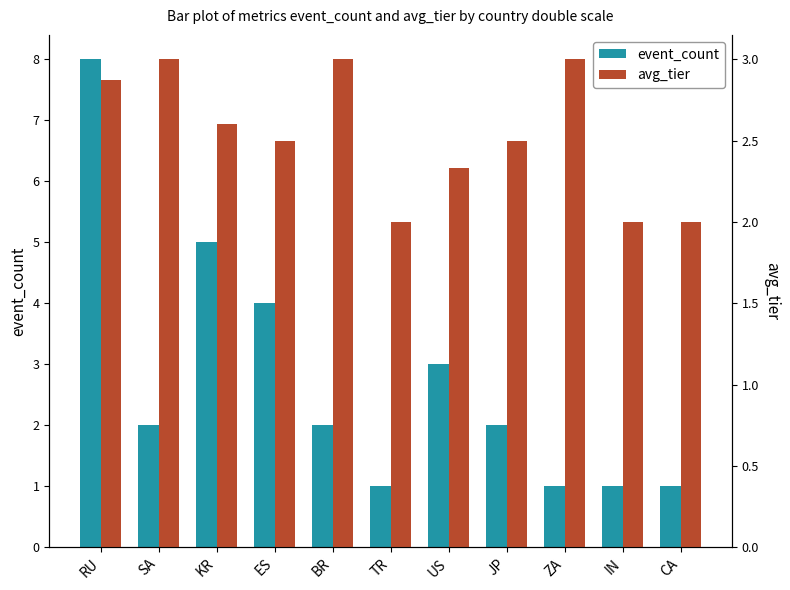

What is the minimum value shown in the chart?

1.0